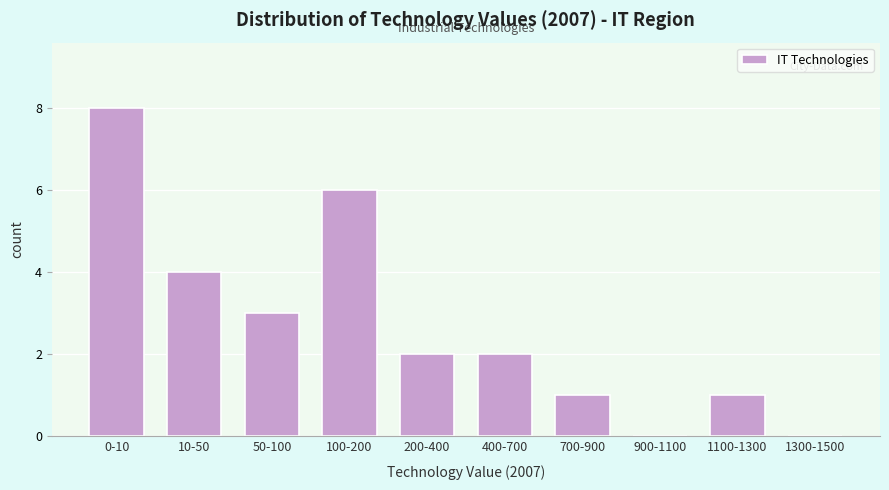

Reading right to left, extract all data points from this chart.

1300-1500=0	1100-1300=1	900-1100=0	700-900=1	400-700=2	200-400=2	100-200=6	50-100=3	10-50=4	0-10=8